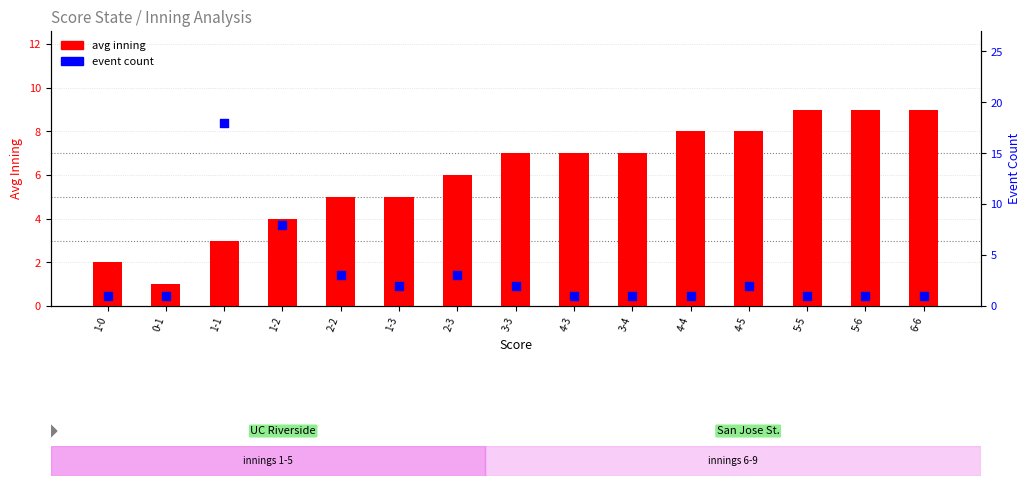

Which series has the widest spread of Y values?

event count